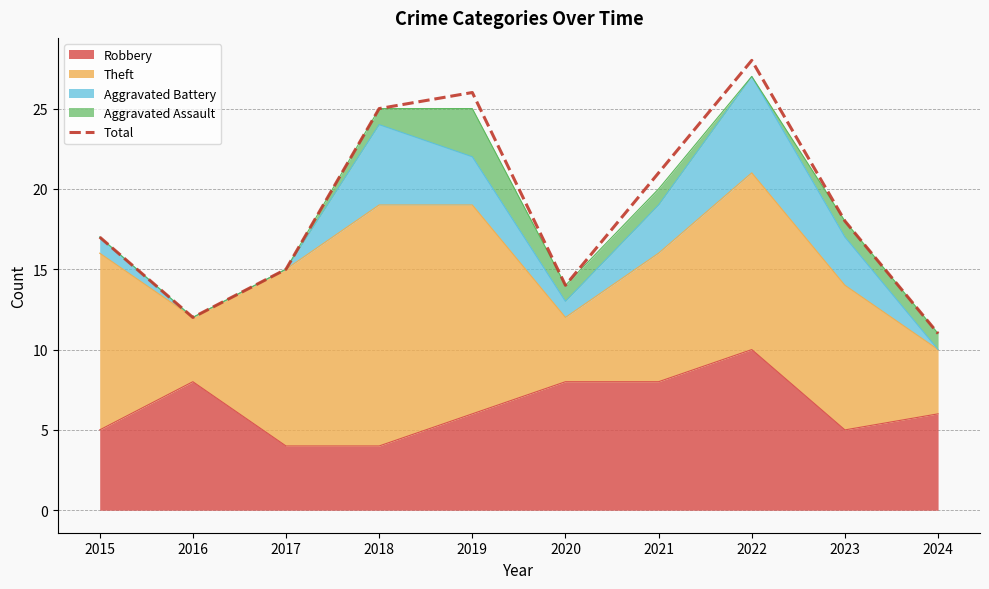

What is the change in value from 2017 to 2020?

-1